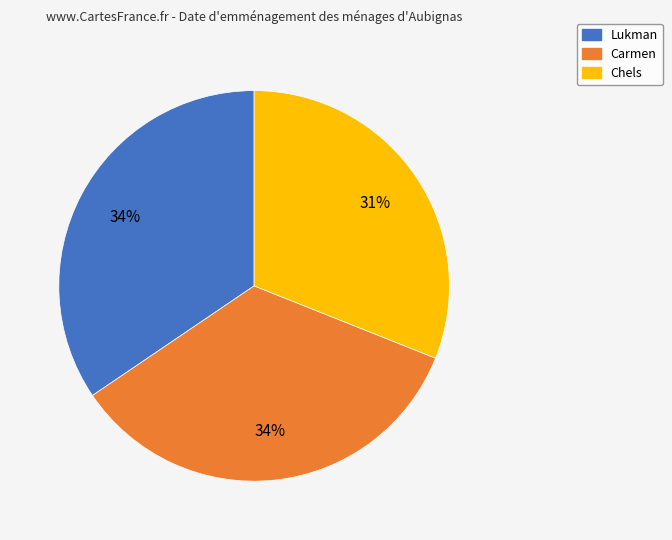

How many segments does this pie chart have?

3